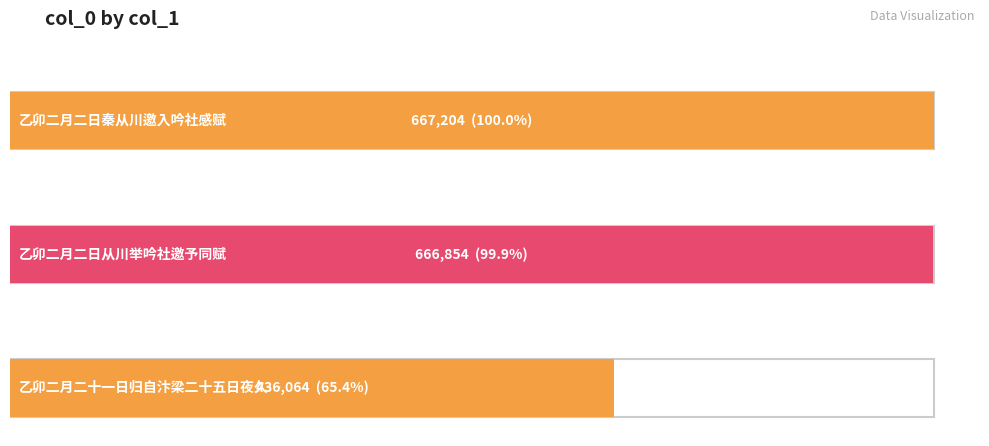

Where is the data nearest to the value 551634?

乙卯二月二日从川举吟社邀予同赋